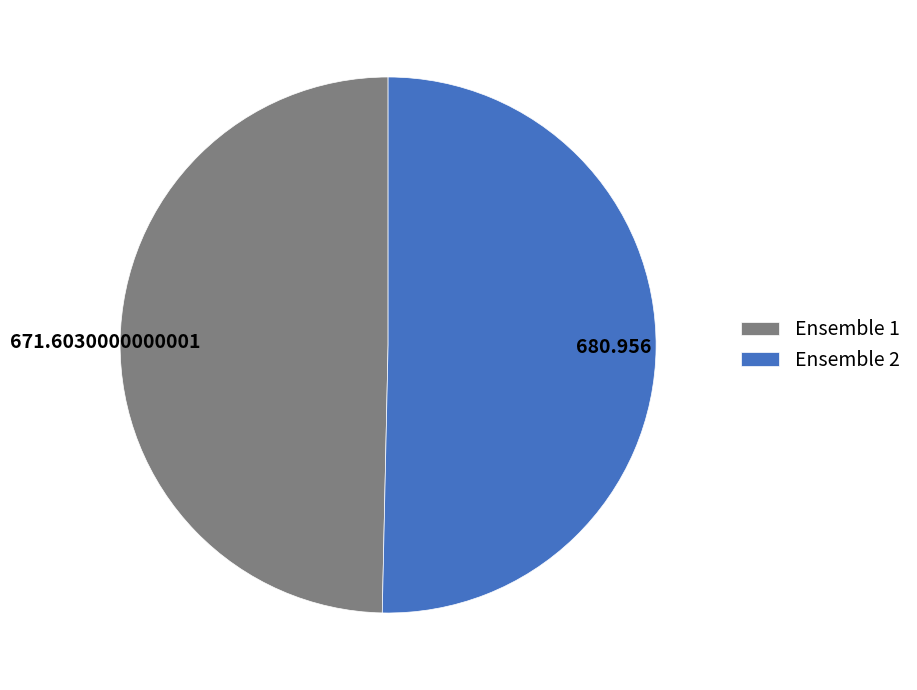

How many segments does this pie chart have?

2